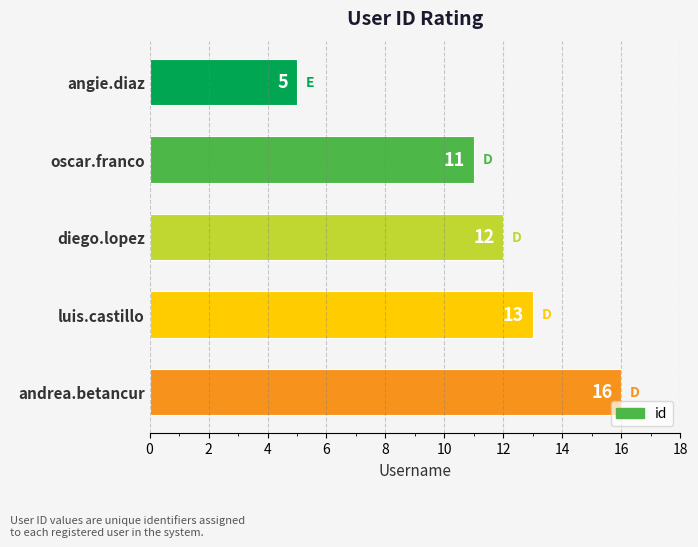

How many categories are shown in the chart?

5